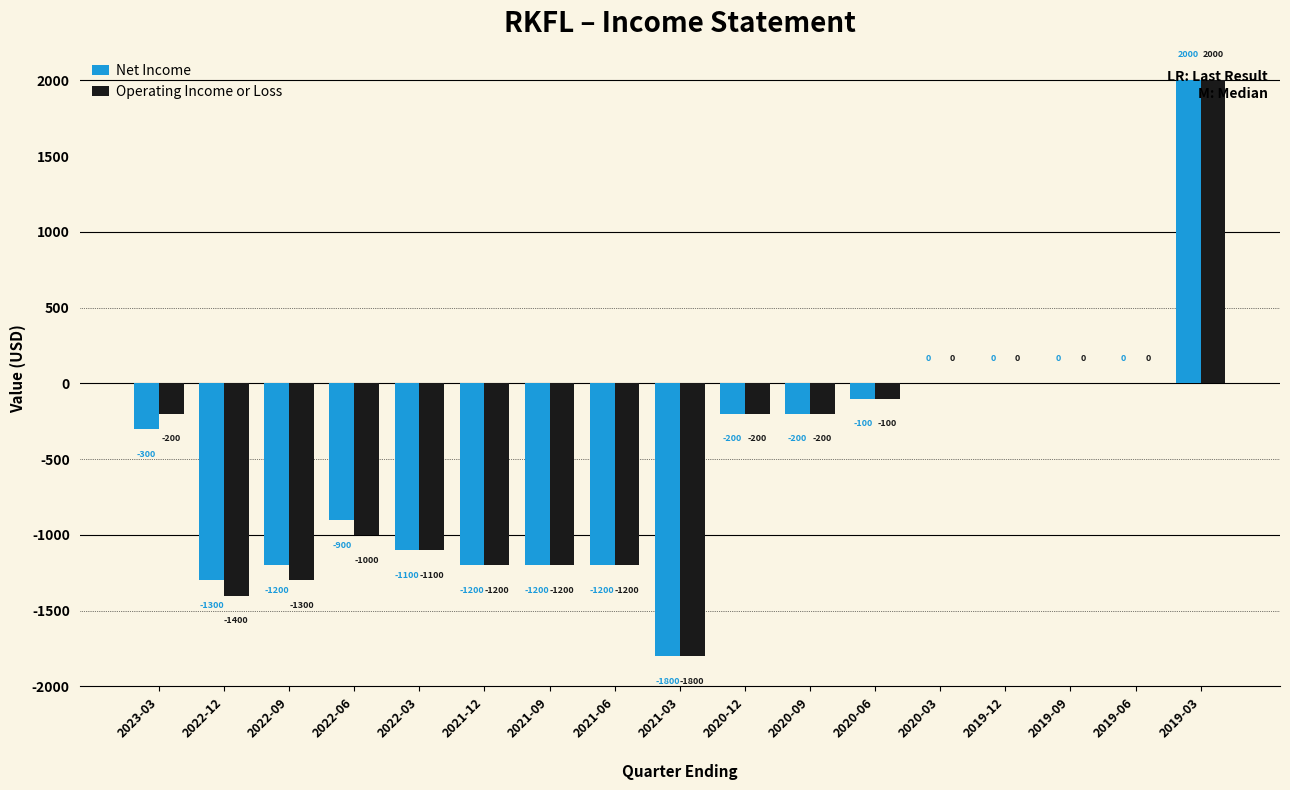

How many data points does each series have?

17